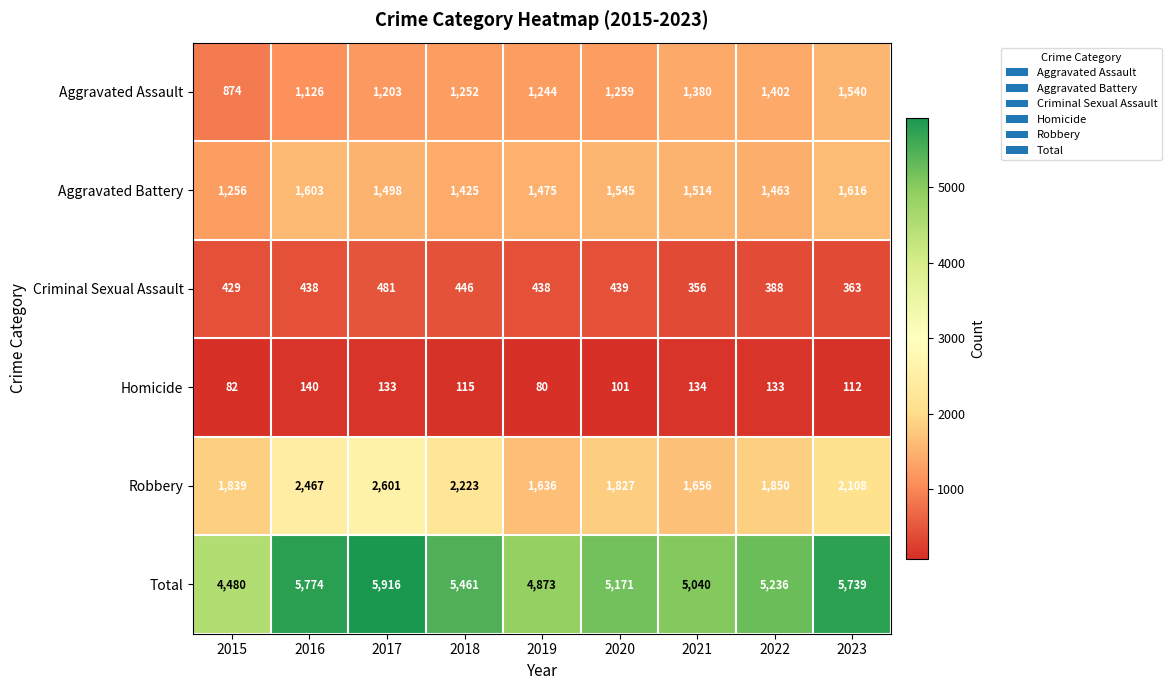

Which series has the largest range (max minus min)?

Total